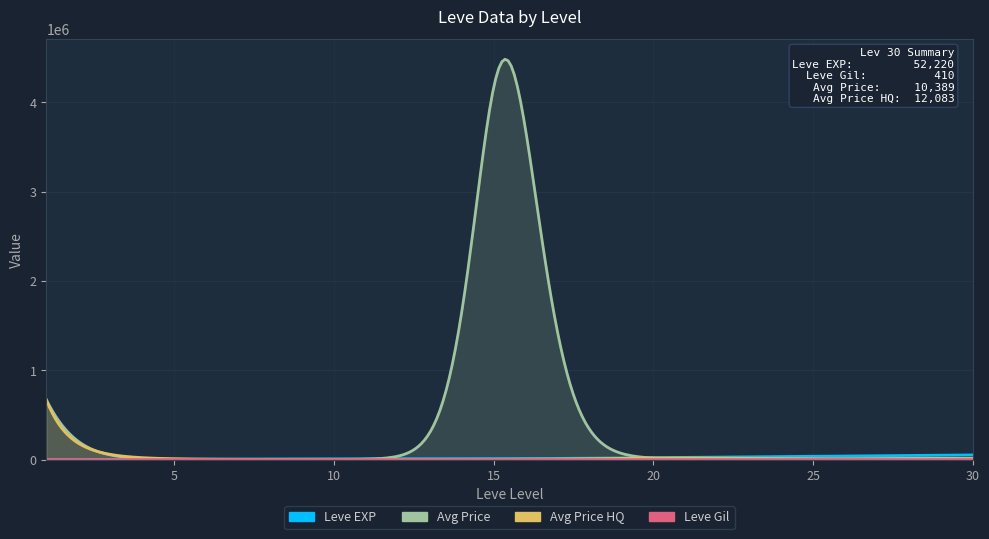

Reading left to right, extract all data points from this chart.

Leve EXP: 1=630	5=4660	10=8430	15=10100	20=21600	25=36390	30=52220
Leve Gil: 1=112	5=140	10=172	15=174	20=295	25=317	30=410
currentAveragePrice: 1=670000	5=3348	10=966	15=4167741	20=17252	25=5500	30=10388
currentAveragePriceHQ: 1=670000	5=9250	10=1025	15=2333	20=17252	25=7750	30=12083